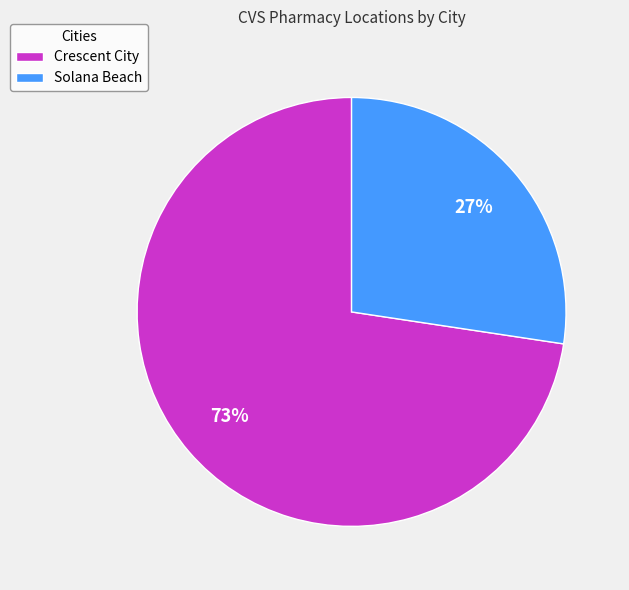

How many segments does this pie chart have?

2